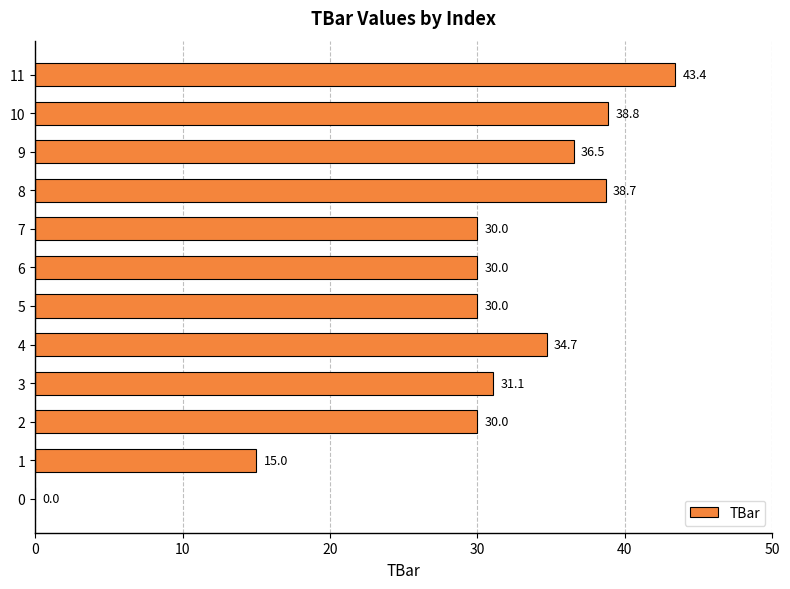

How many categories are shown in the chart?

12